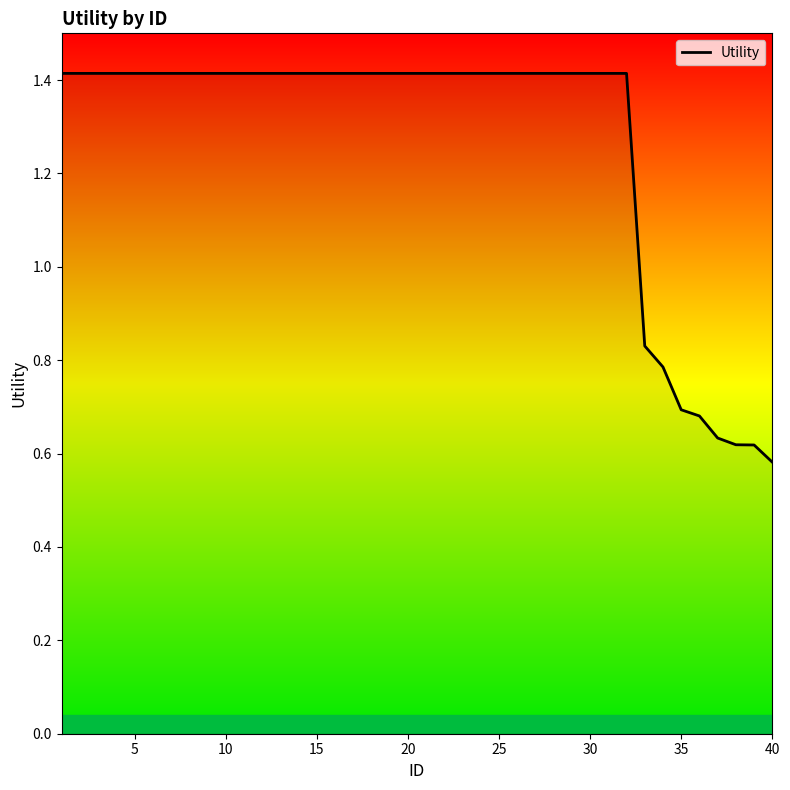

What is the greatest value displayed?

1.4